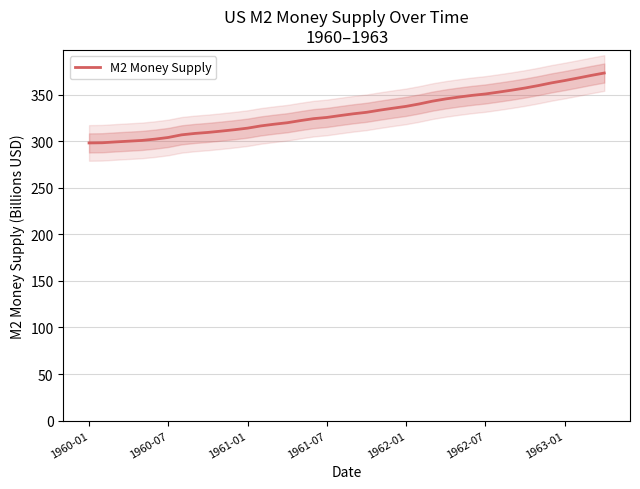

Which category has the lowest value across all series?

1960-01